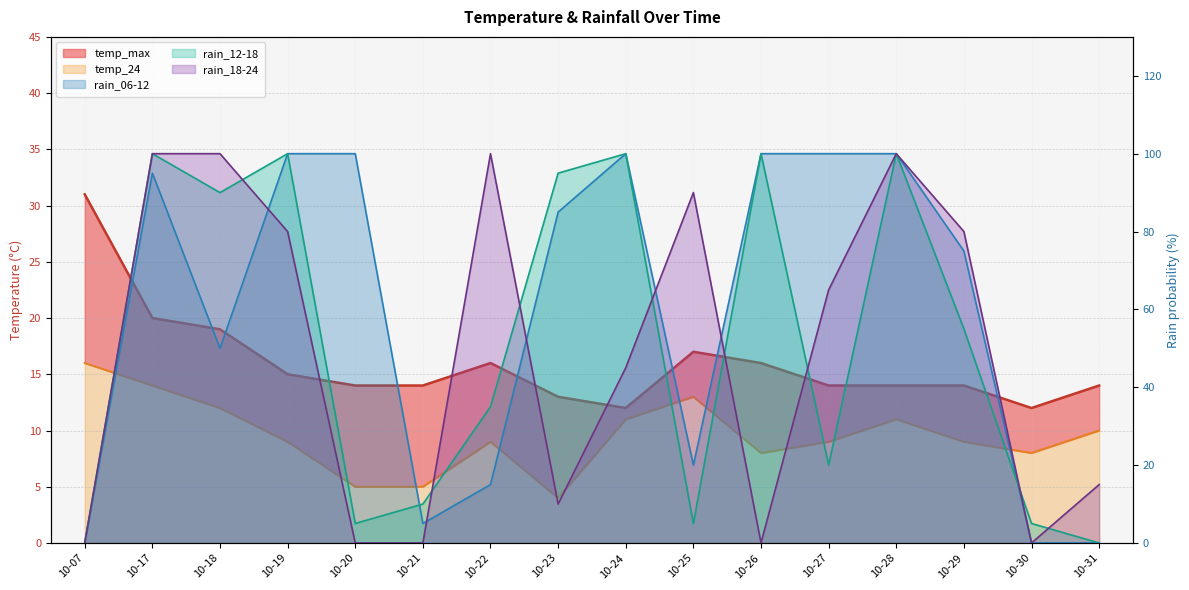

Which label corresponds to the largest value in the chart?

10-19